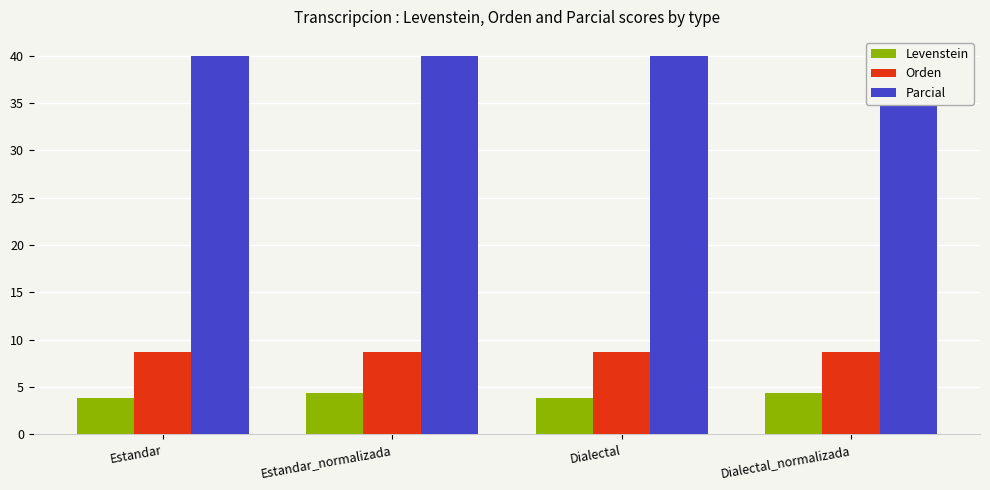

At which label does Levenstein reach its minimum?

Estandar